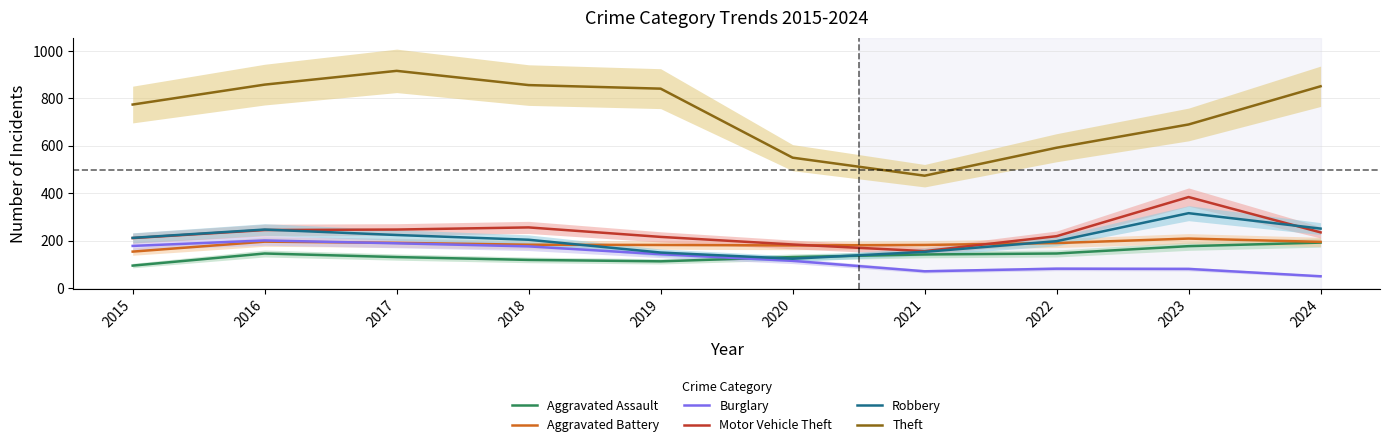

True or false: Burglary and Robbery intersect in this chart.

False